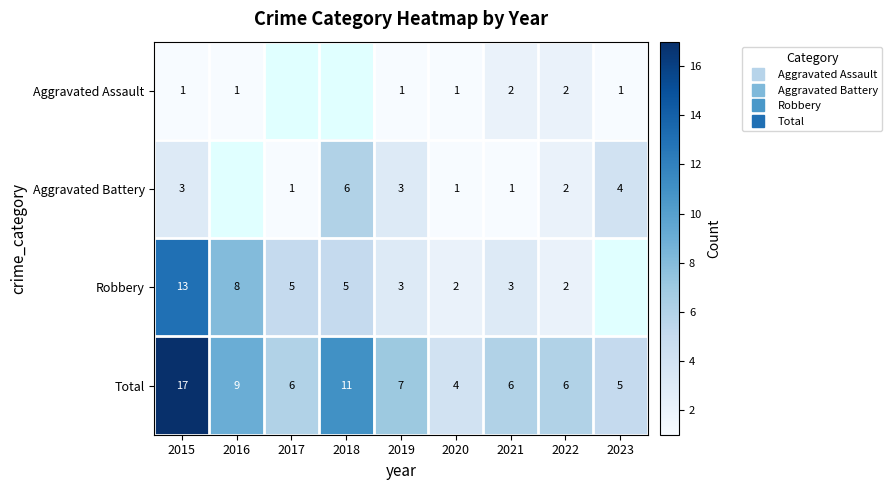

Rank the series at 2015 from highest to lowest value.

Total, Robbery, Aggravated Battery, Aggravated Assault